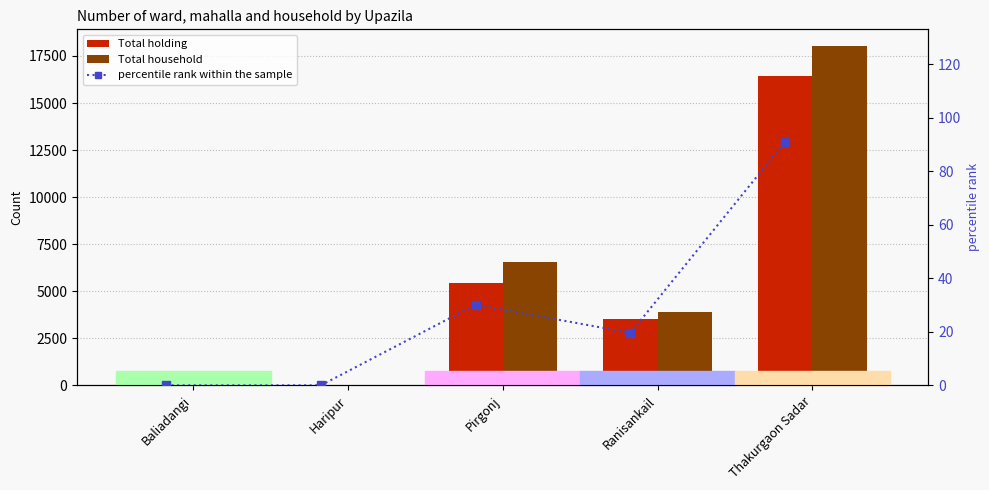

Is it true that Total holding equals 25750.4 at Thakurgaon Sadar?

False